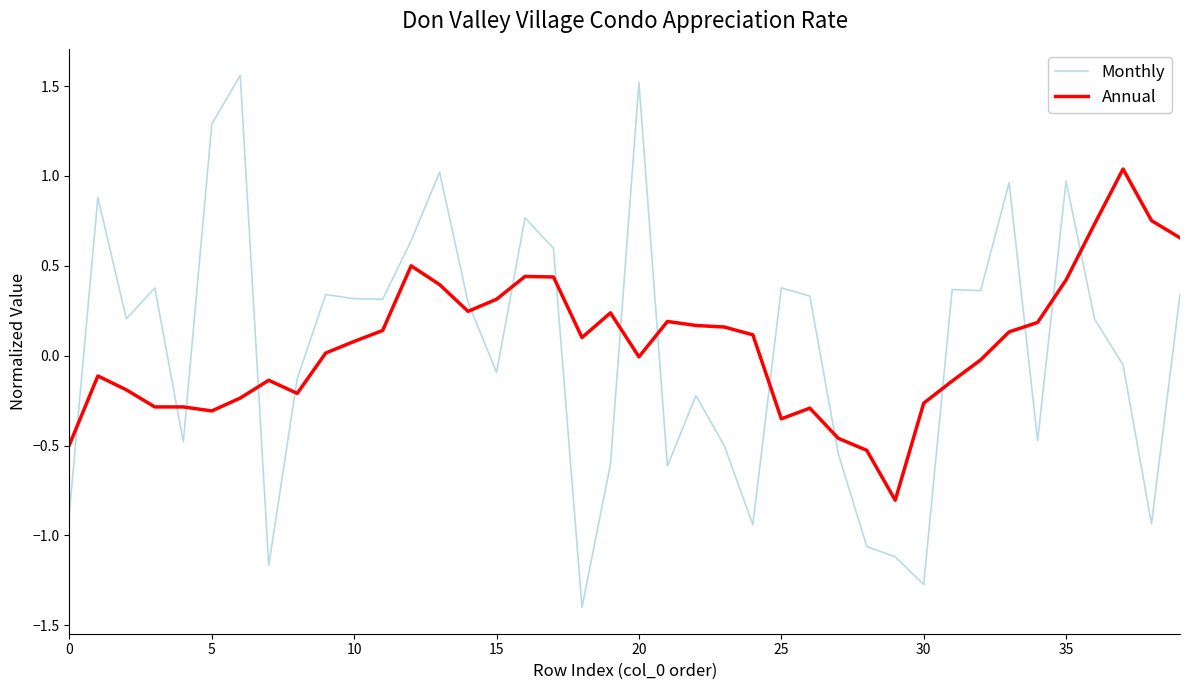

Which series has the largest range (max minus min)?

Monthly